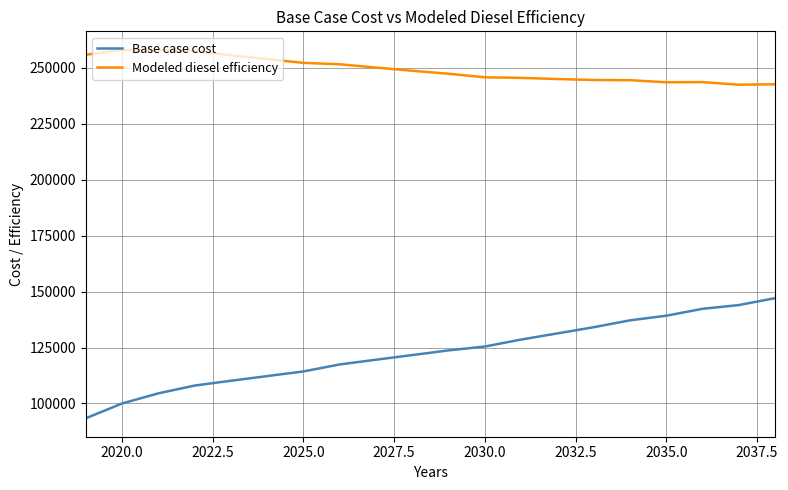

Count the number of data series in this chart.

2